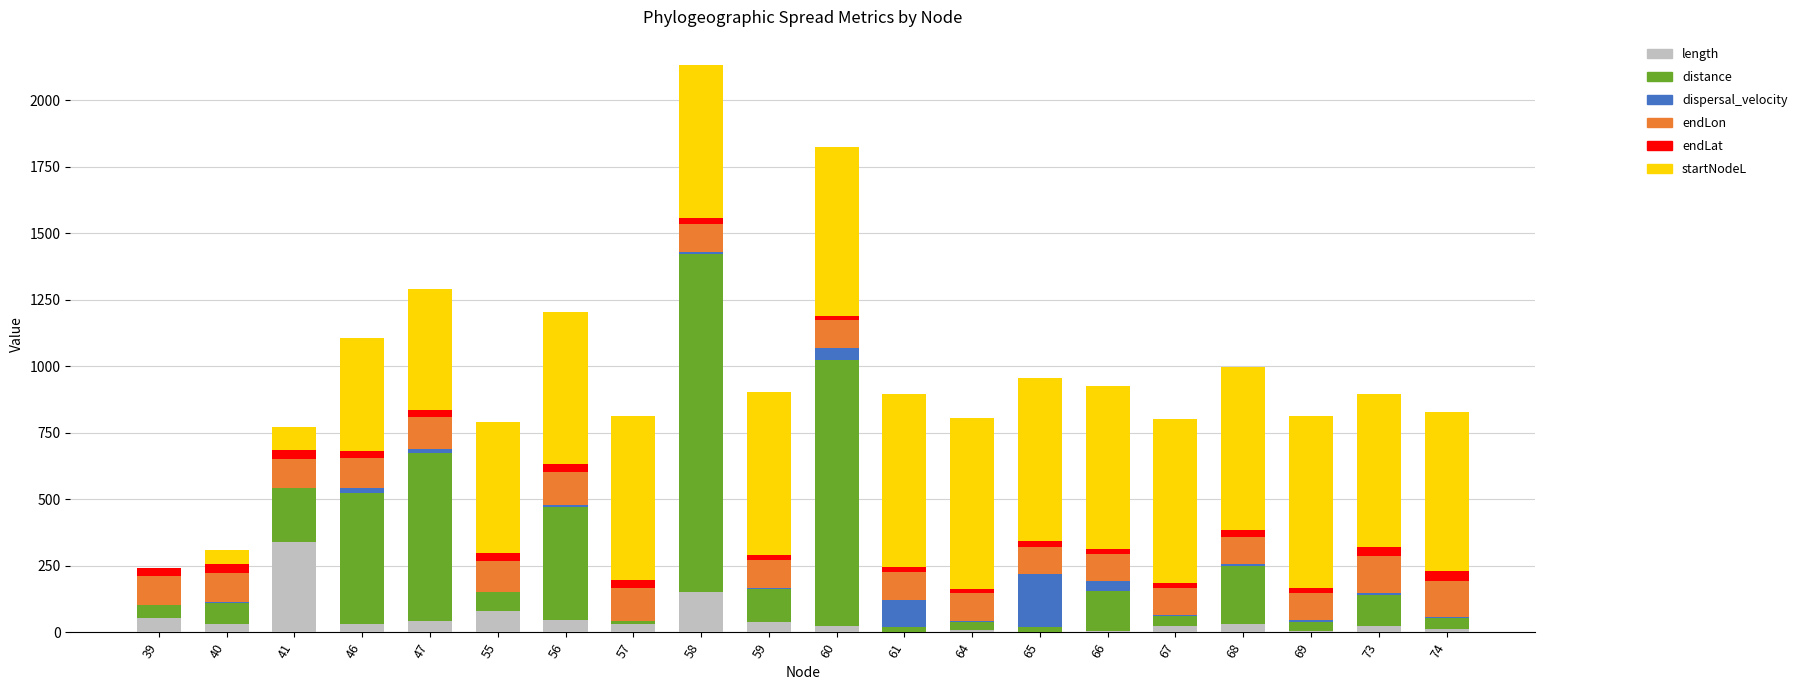

What are all the series names shown in the legend?

length, distance, dispersal_velocity, endLon, endLat, startNodeL